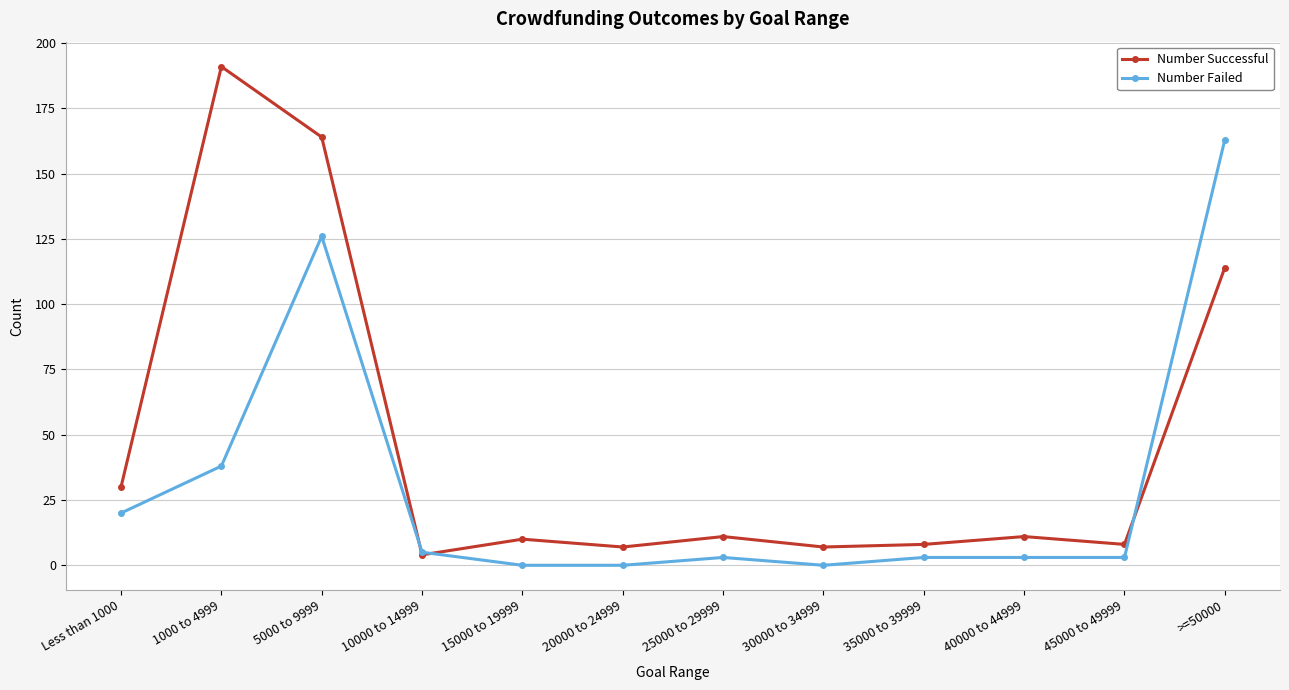

What is the difference between the second highest and second lowest values in the Number Failed series?

126